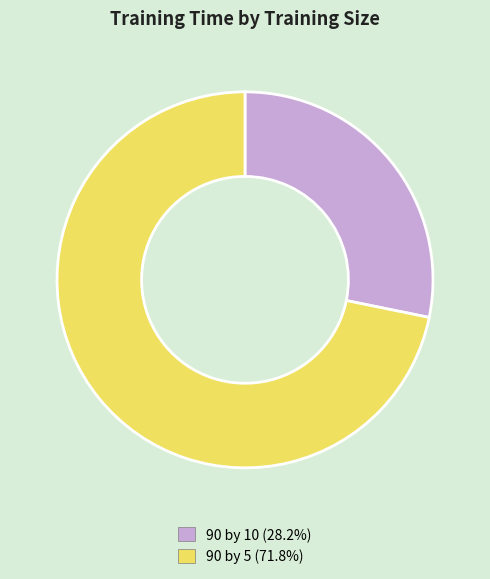

Which category has the biggest portion of the pie?

90 by 5